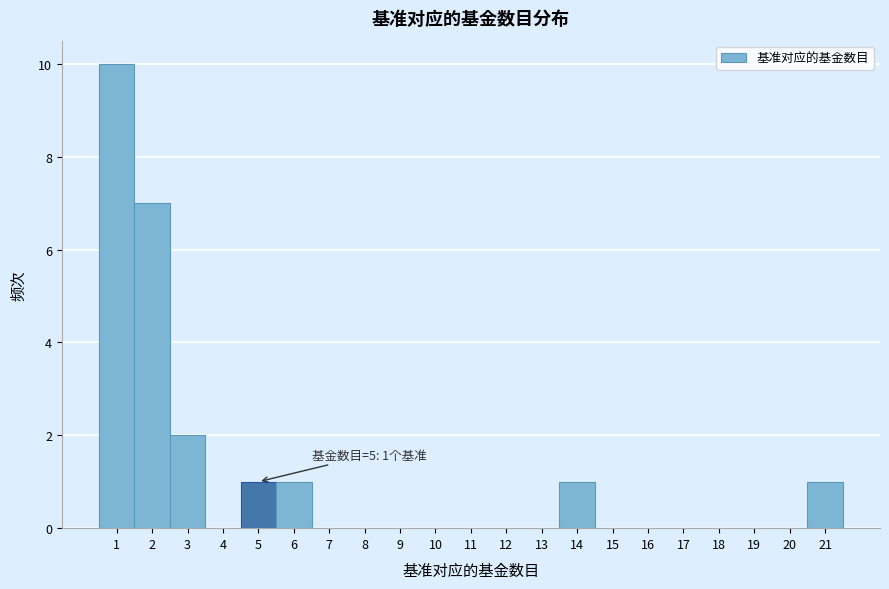

Which range on the x-axis has the tallest bar?

0.5 to 1.5